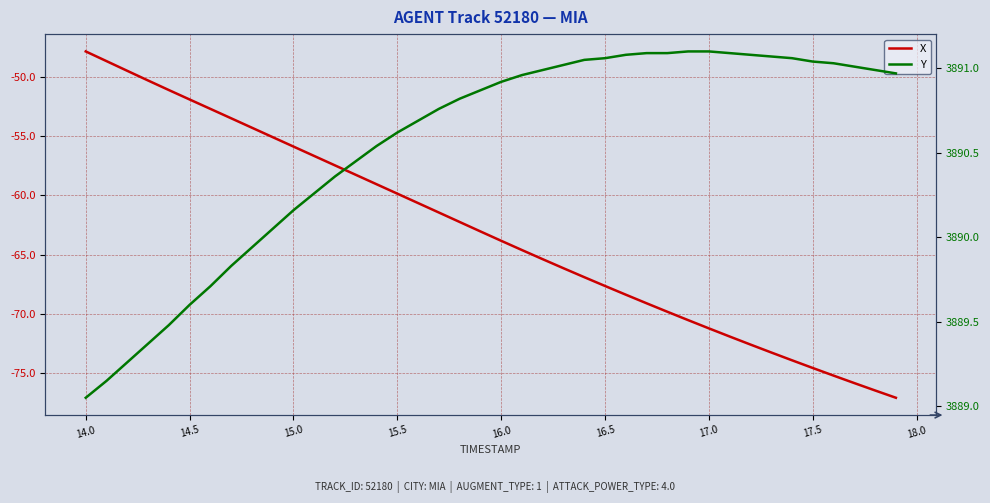

List the series in order of their peak value, highest first.

Y, X